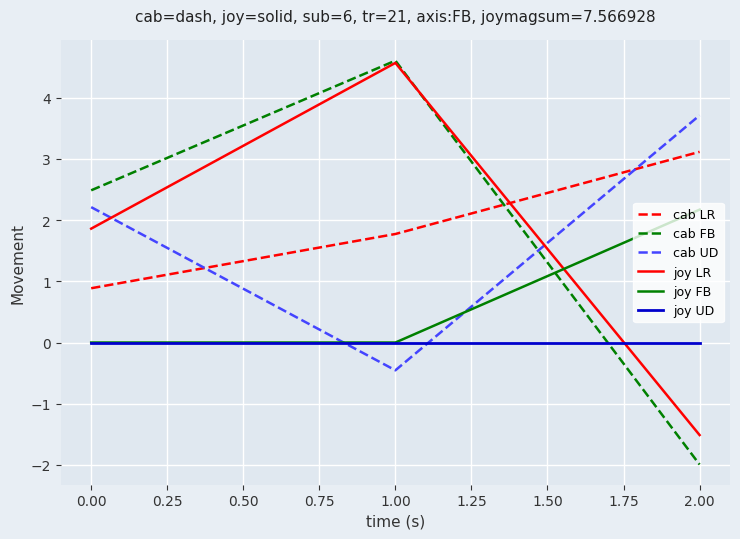

Rank the categories by cab UD value from highest to lowest.

2.00, 0.00, 1.00